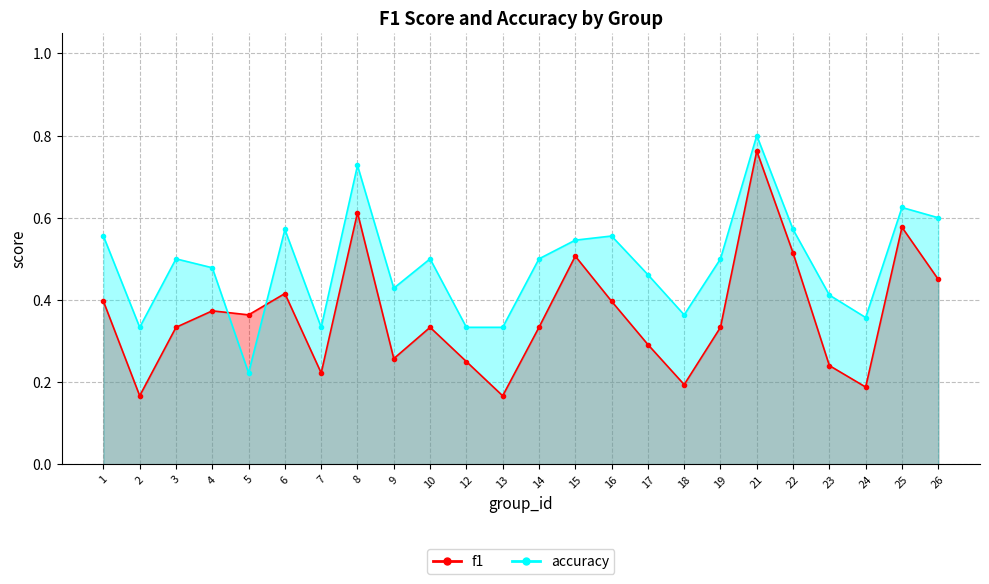

The value of f1 at 4 is 0.6. True or false?

False